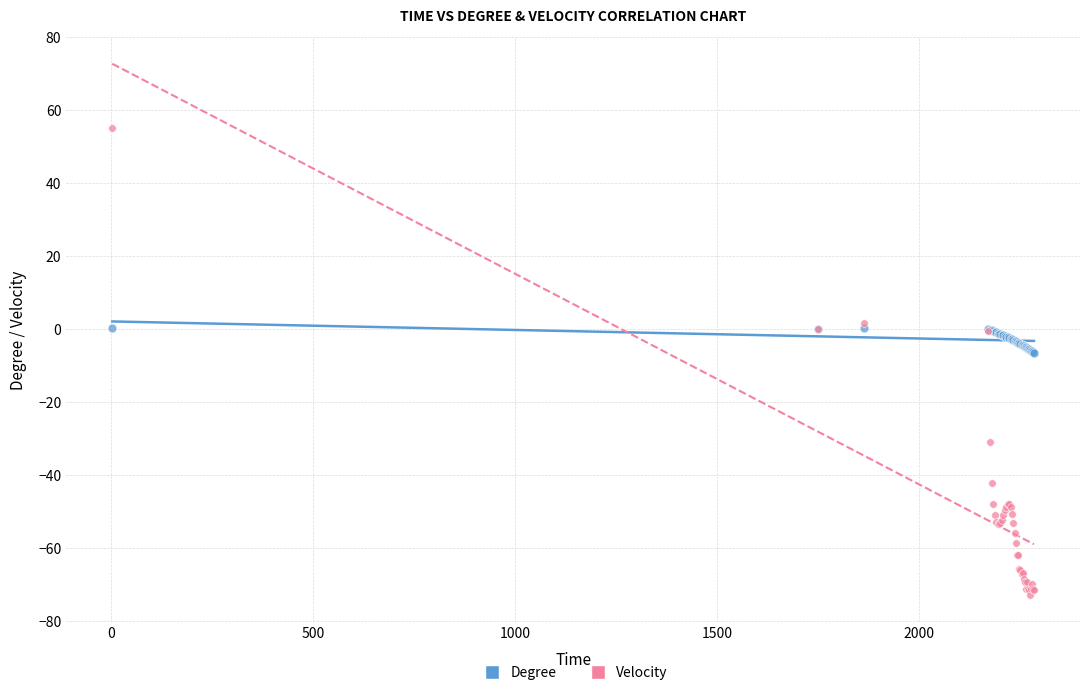

What are all the series names shown in the legend?

Degree, Velocity